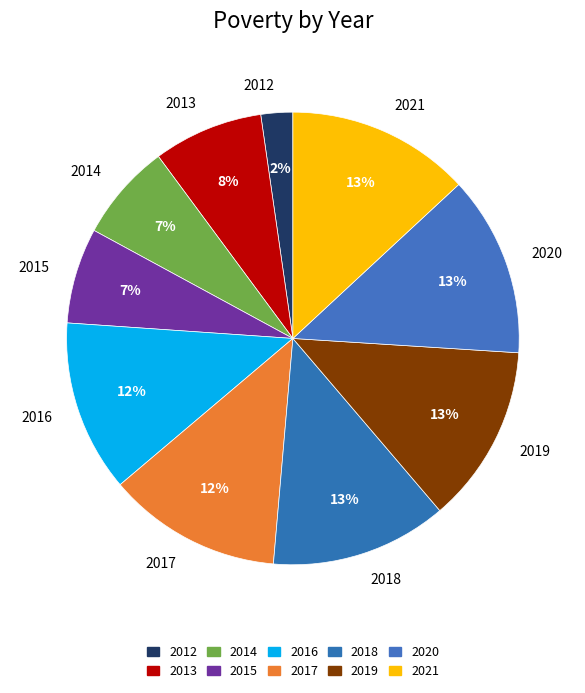

Which slice is the smallest?

2012